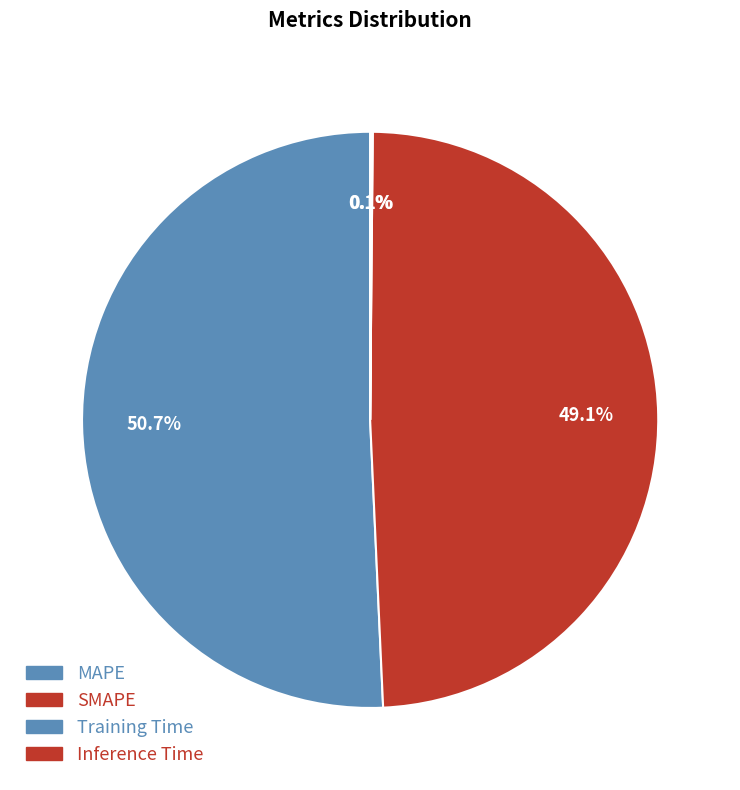

To the nearest percent, what is the difference between the largest and smallest slice percentages?

51%